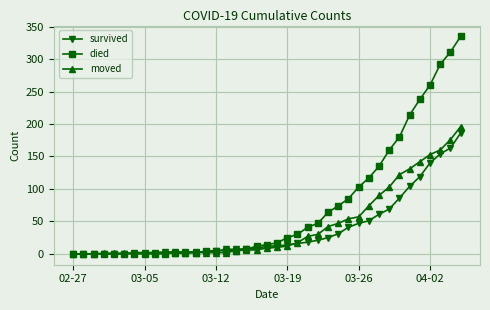

Which series has the widest spread of values?

died